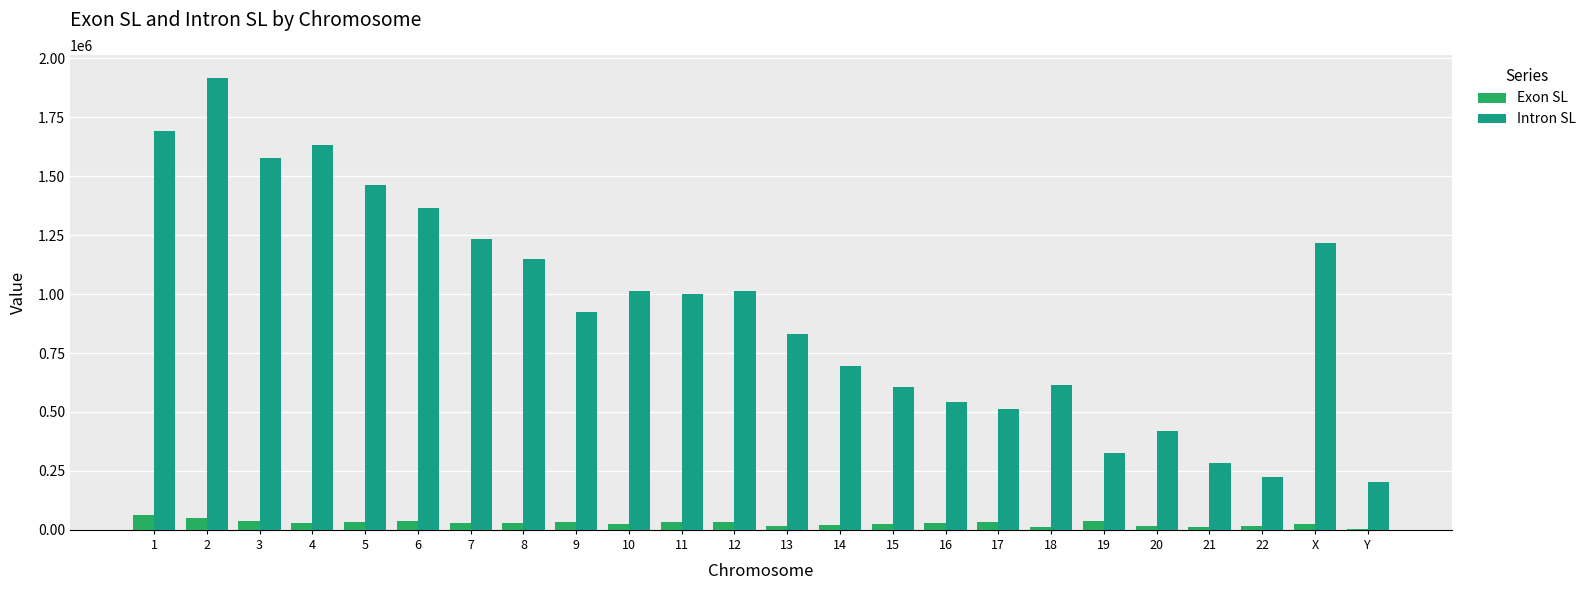

How many data points in Exon SL are above 29272?

12